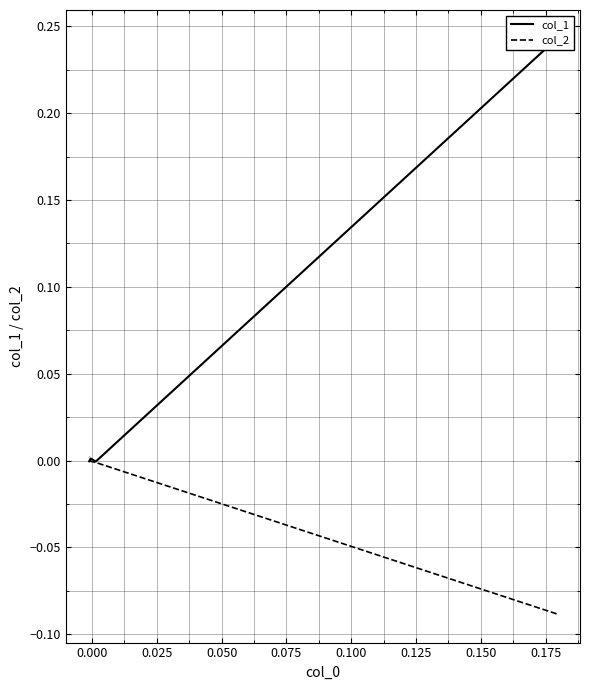

Is it true that col_2 equals 0.0 at 0.050?

False